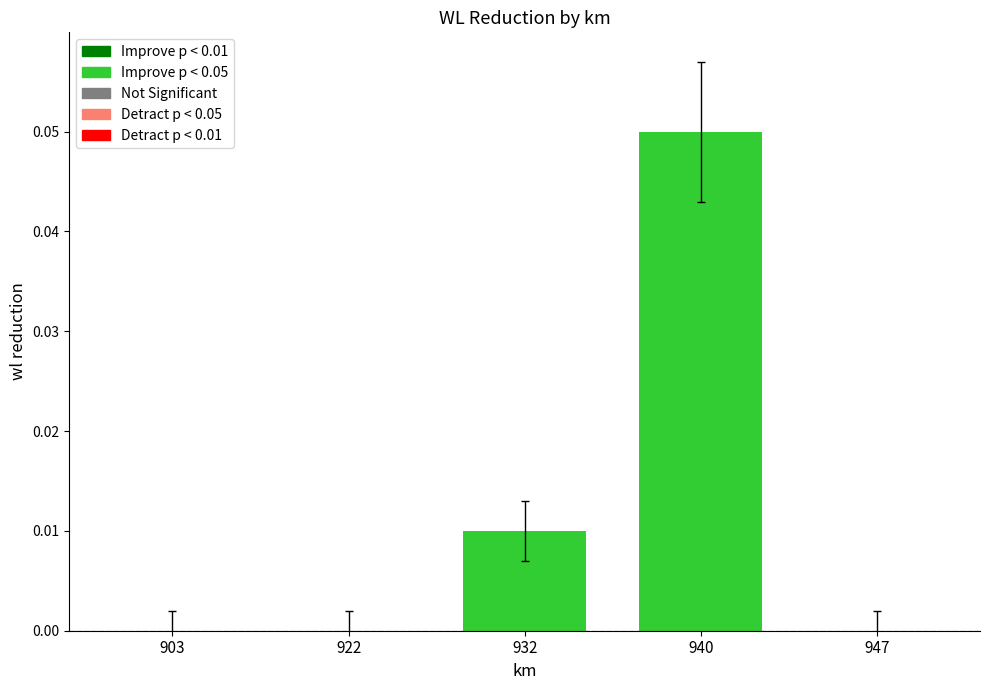

True or false: the data shows 0.0 at 903.

True